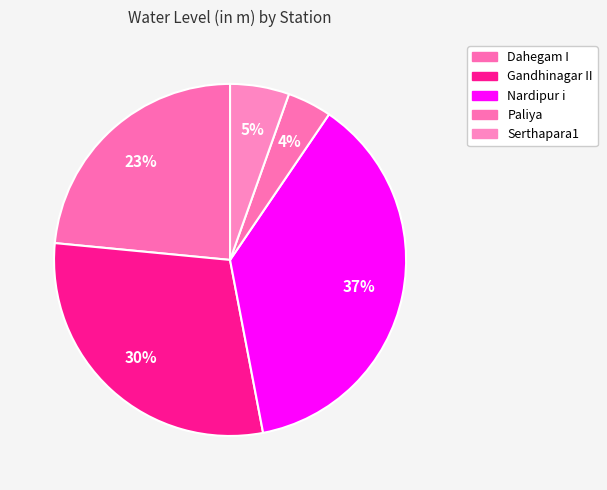

How many slices are in this pie chart?

5